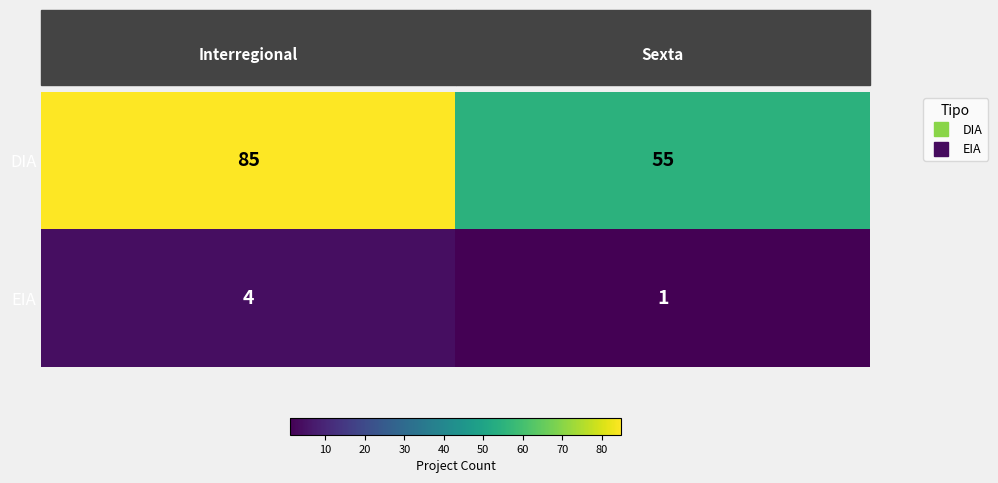

What is the difference between the maximum and minimum values in the EIA series?

3